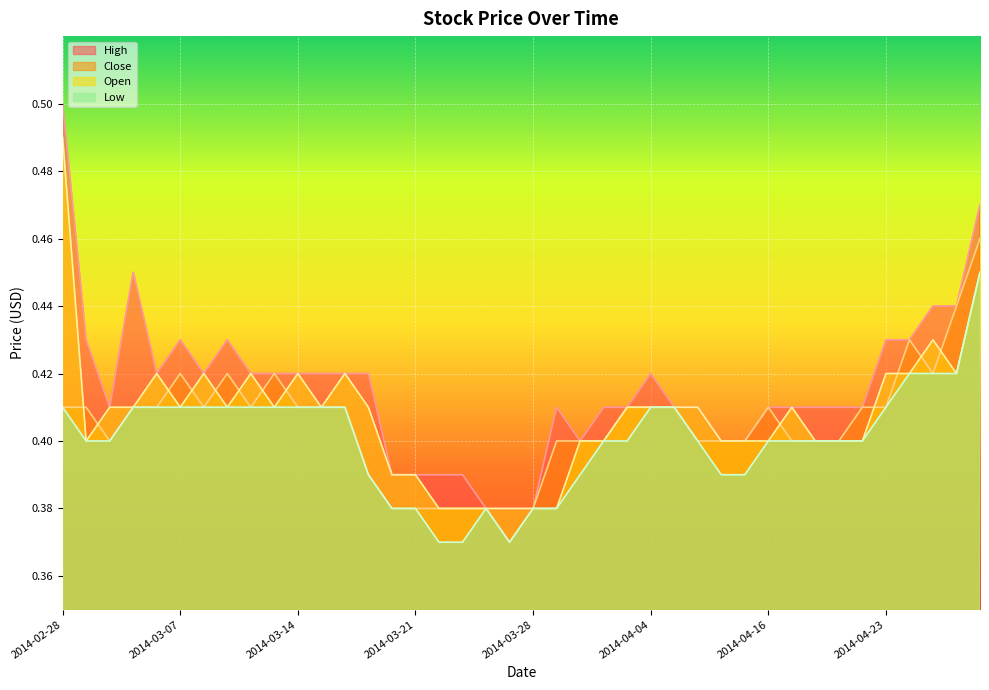

Reading right to left, transcribe all the data shown in this chart.

High: 0.5	0.4	0.4	0.4	0.4	0.4	0.4	0.4	0.4	0.4	0.4	0.4	0.4	0.4	0.4	0.4	0.4	0.4	0.4	0.4	0.4	0.4	0.4	0.4	0.4	0.4	0.4	0.4	0.4	0.4	0.4	0.4	0.4	0.4	0.4	0.4	0.5	0.4	0.4	0.5
Close: 0.5	0.4	0.4	0.4	0.4	0.4	0.4	0.4	0.4	0.4	0.4	0.4	0.4	0.4	0.4	0.4	0.4	0.4	0.4	0.4	0.4	0.4	0.4	0.4	0.4	0.4	0.4	0.4	0.4	0.4	0.4	0.4	0.4	0.4	0.4	0.4	0.4	0.4	0.4	0.4
Open: 0.5	0.4	0.4	0.4	0.4	0.4	0.4	0.4	0.4	0.4	0.4	0.4	0.4	0.4	0.4	0.4	0.4	0.4	0.4	0.4	0.4	0.4	0.4	0.4	0.4	0.4	0.4	0.4	0.4	0.4	0.4	0.4	0.4	0.4	0.4	0.4	0.4	0.4	0.4	0.5
Low: 0.5	0.4	0.4	0.4	0.4	0.4	0.4	0.4	0.4	0.4	0.4	0.4	0.4	0.4	0.4	0.4	0.4	0.4	0.4	0.4	0.4	0.4	0.4	0.4	0.4	0.4	0.4	0.4	0.4	0.4	0.4	0.4	0.4	0.4	0.4	0.4	0.4	0.4	0.4	0.4